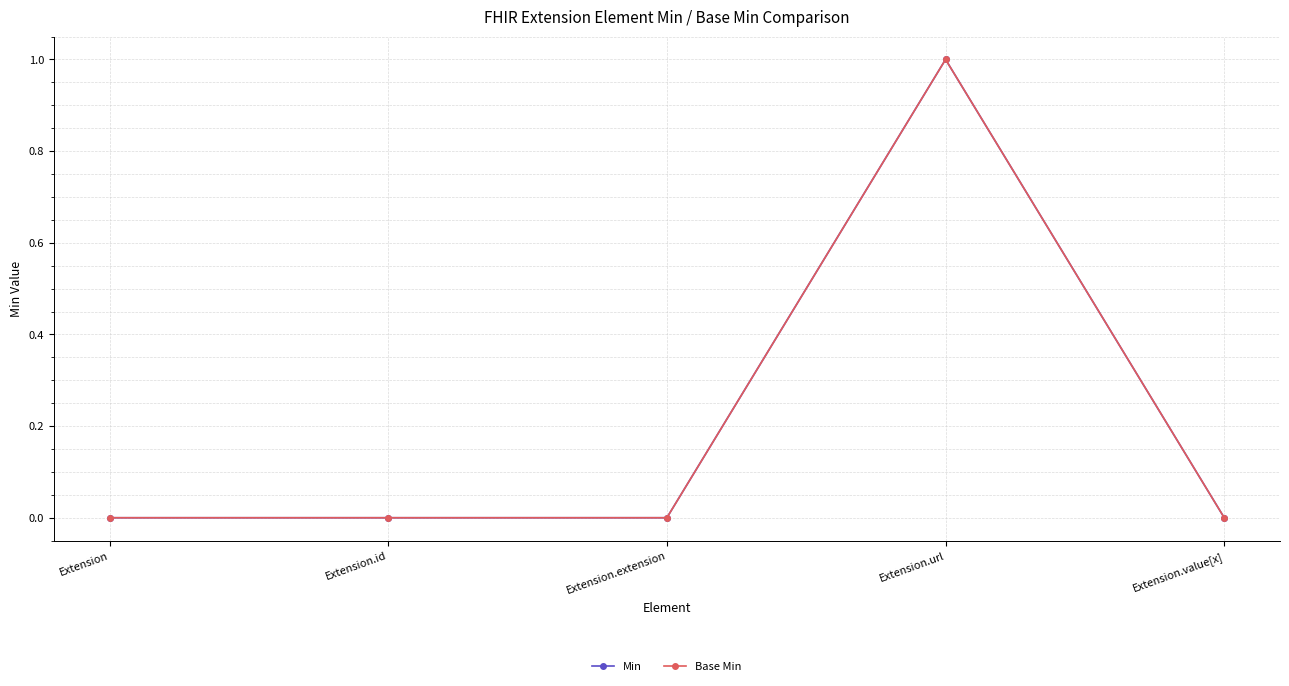

What is the sum of all Base Min values?

1